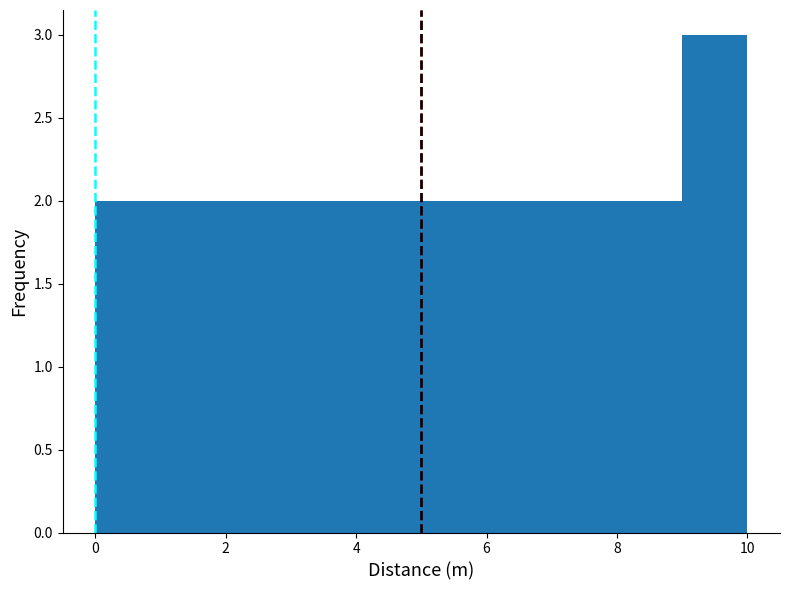

Reading left to right, list every bar in this chart as the range it spans on the x-axis followed by its height. The values are not printed on the chart, so give them approximately, as read against the axis.

0 to 1: 2
1 to 2: 2
2 to 3: 2
3 to 4: 2
4 to 5: 2
5 to 6: 2
6 to 7: 2
7 to 8: 2
8 to 9: 2
9 to 10: 3